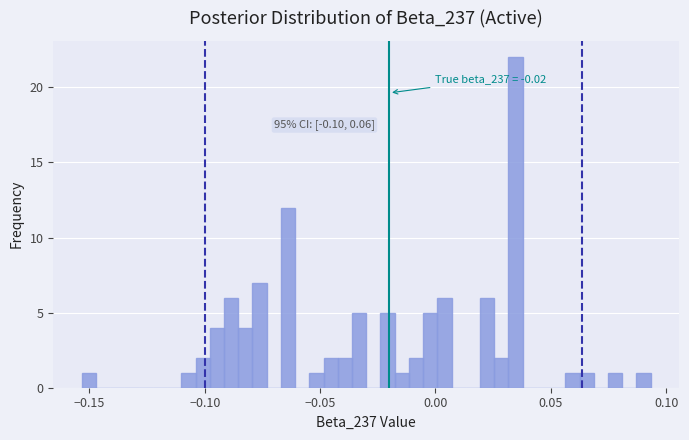

Read against the x-axis, roughly where is the centre of the tallest bar?

0.035